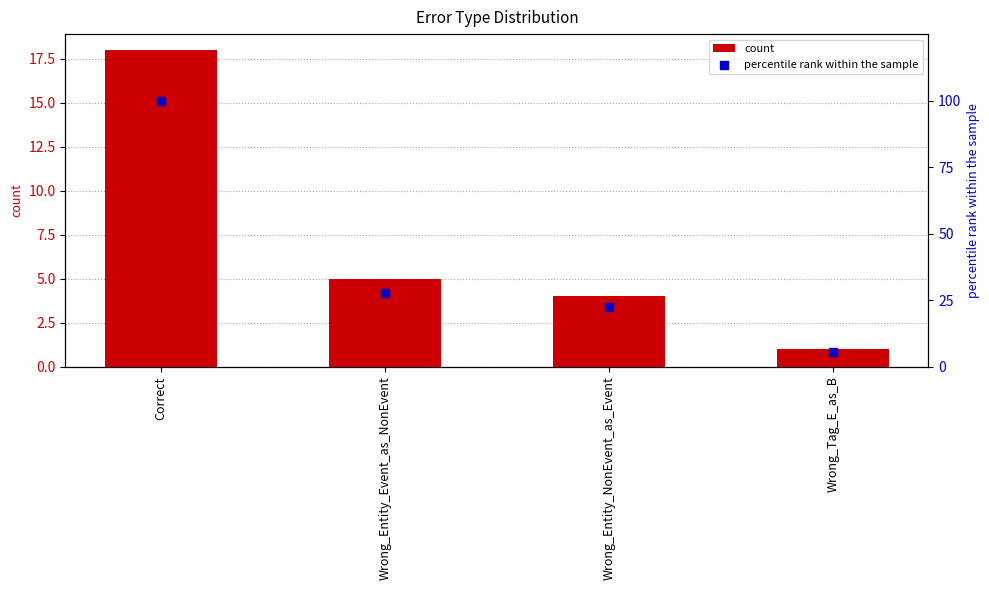

Which series contains the highest Y value?

percentile rank within the sample